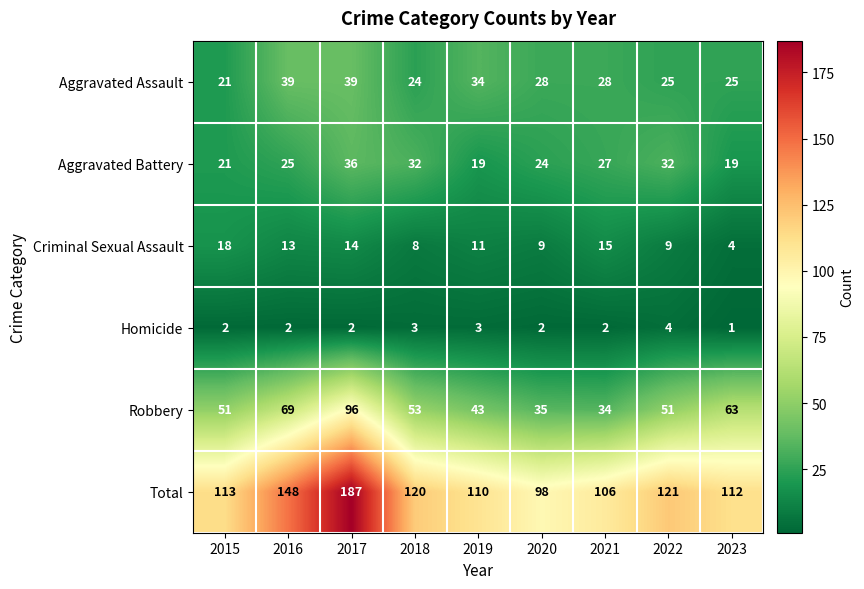

What is the total value across all series at 2016?

296